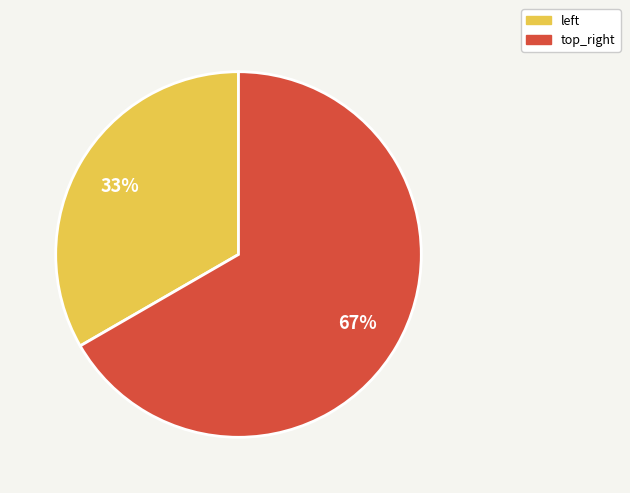

Which category has the smallest portion of the pie?

left